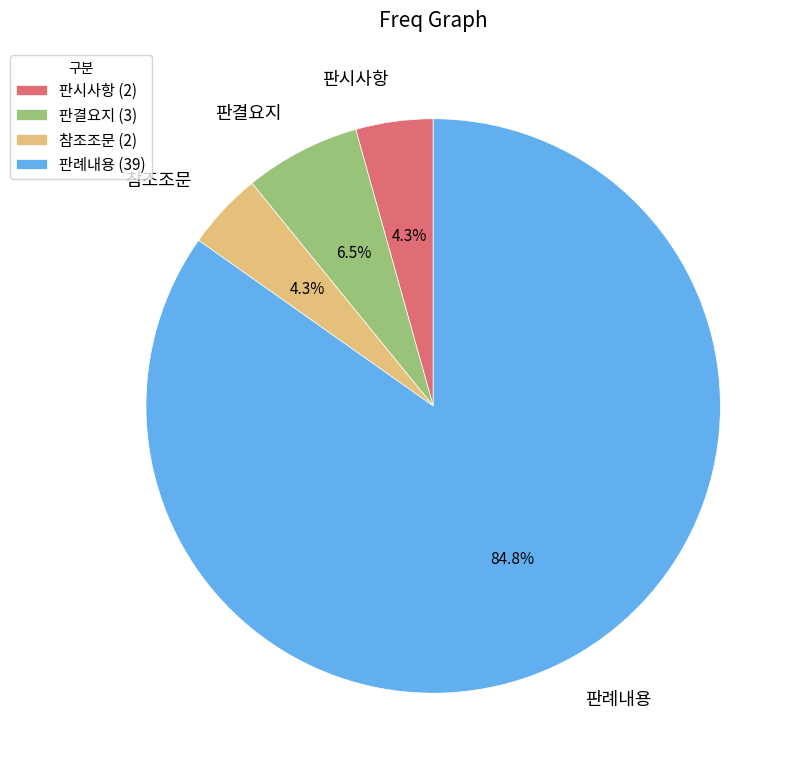

To the nearest percent, what percentage of the pie is 판례내용?

85%